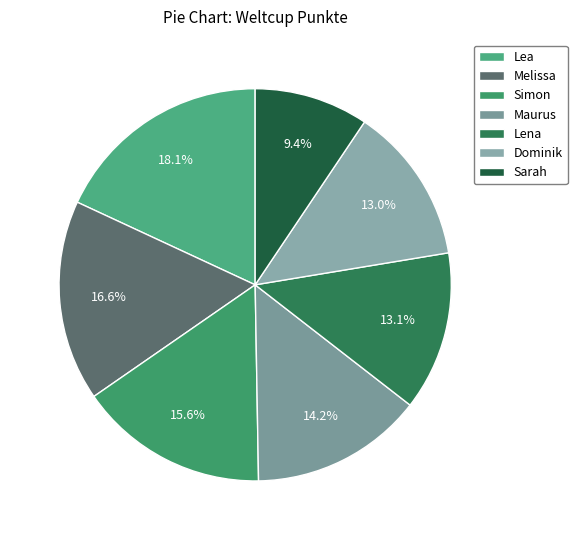

What percentage is the Maurus slice, to the nearest percent?

14%